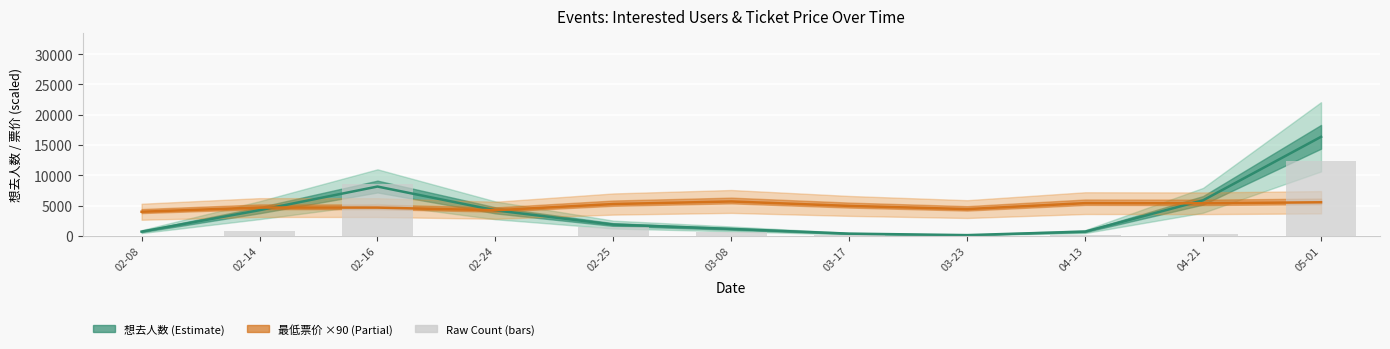

Which series has the widest spread of values?

想去人数 (Interested)